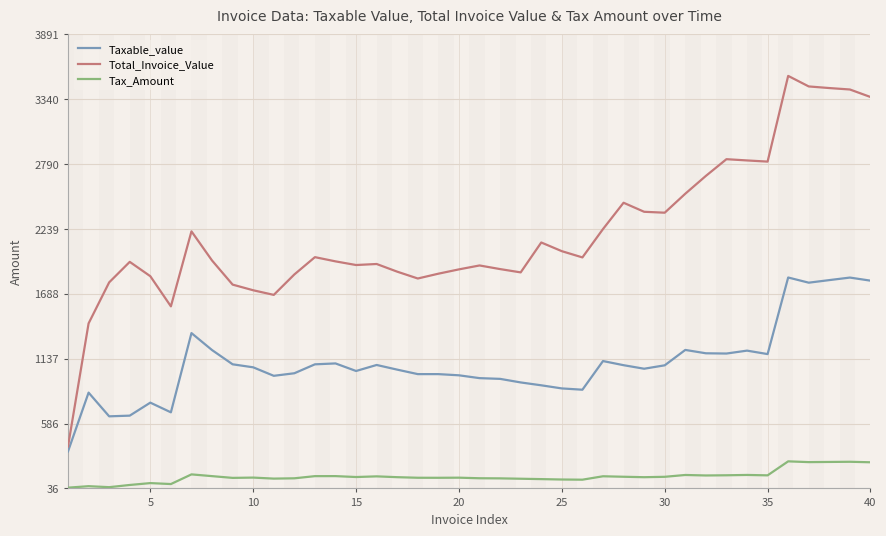

At how many categories does at least one series exceed 2418?

11